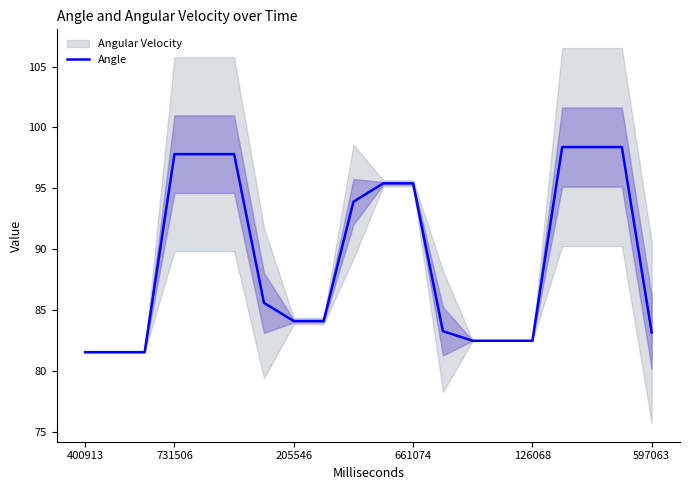

True or false: the data has more than 1 interior local peaks.

False